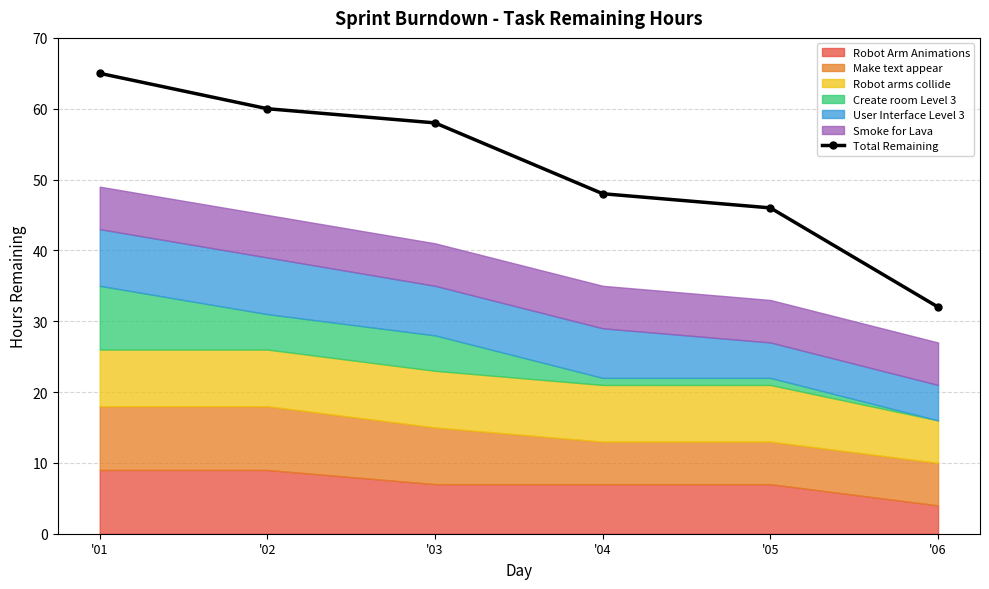

Rank the categories by value from lowest to highest.

'06, '05, '04, '03, '02, '01